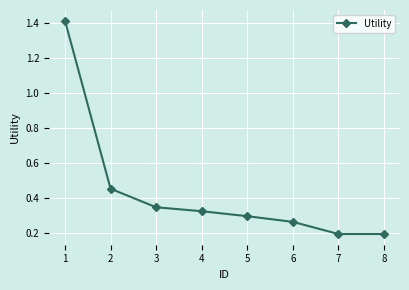

Is this an area chart (filled region under the line)?

No